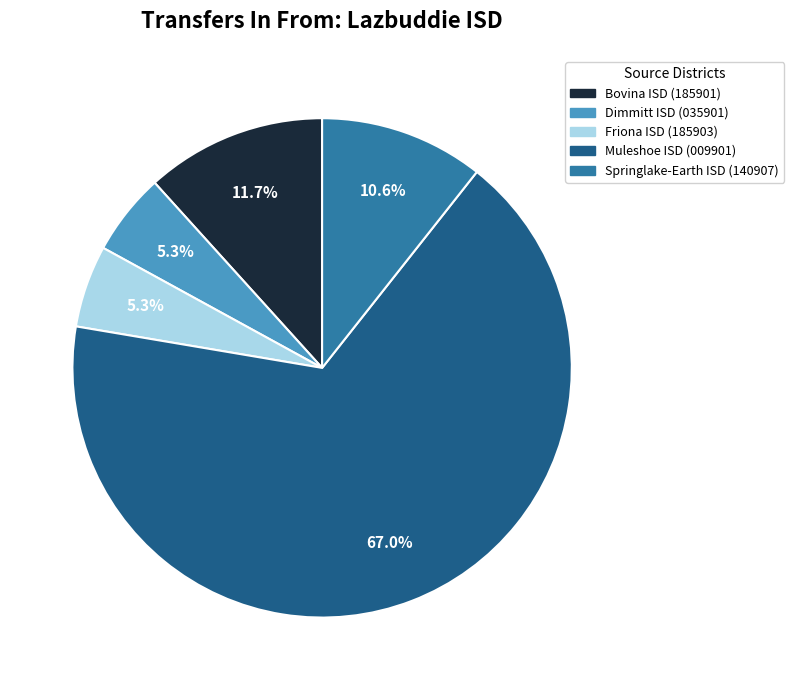

True or false: Dimmitt ISD (035901) accounts for 1% of the total.

False